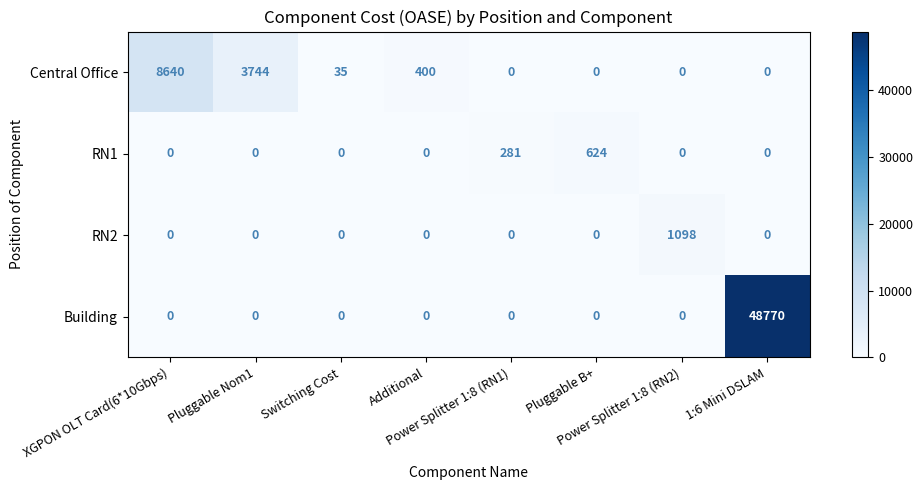

At which category is the sum across all series the highest?

1:6 Mini DSLAM